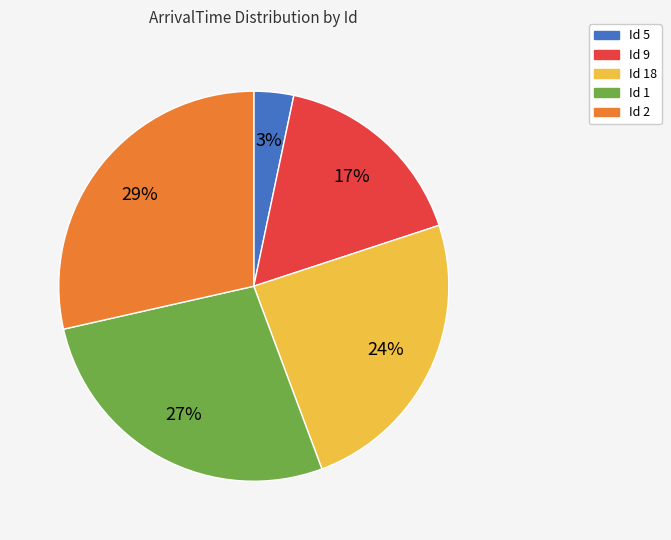

To the nearest percent, what is the average slice percentage?

20%